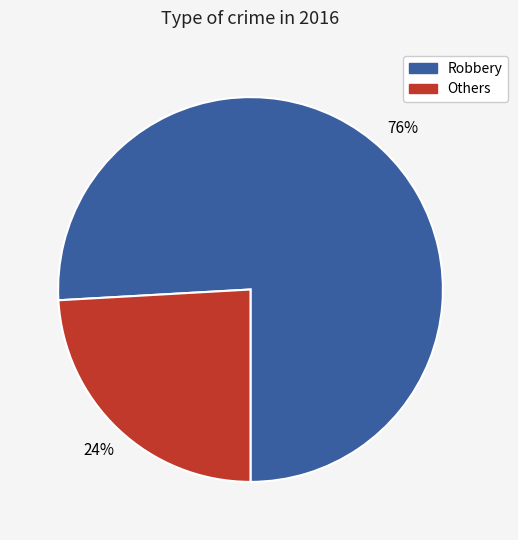

Do Others and Robbery together represent more than half of the pie?

Yes